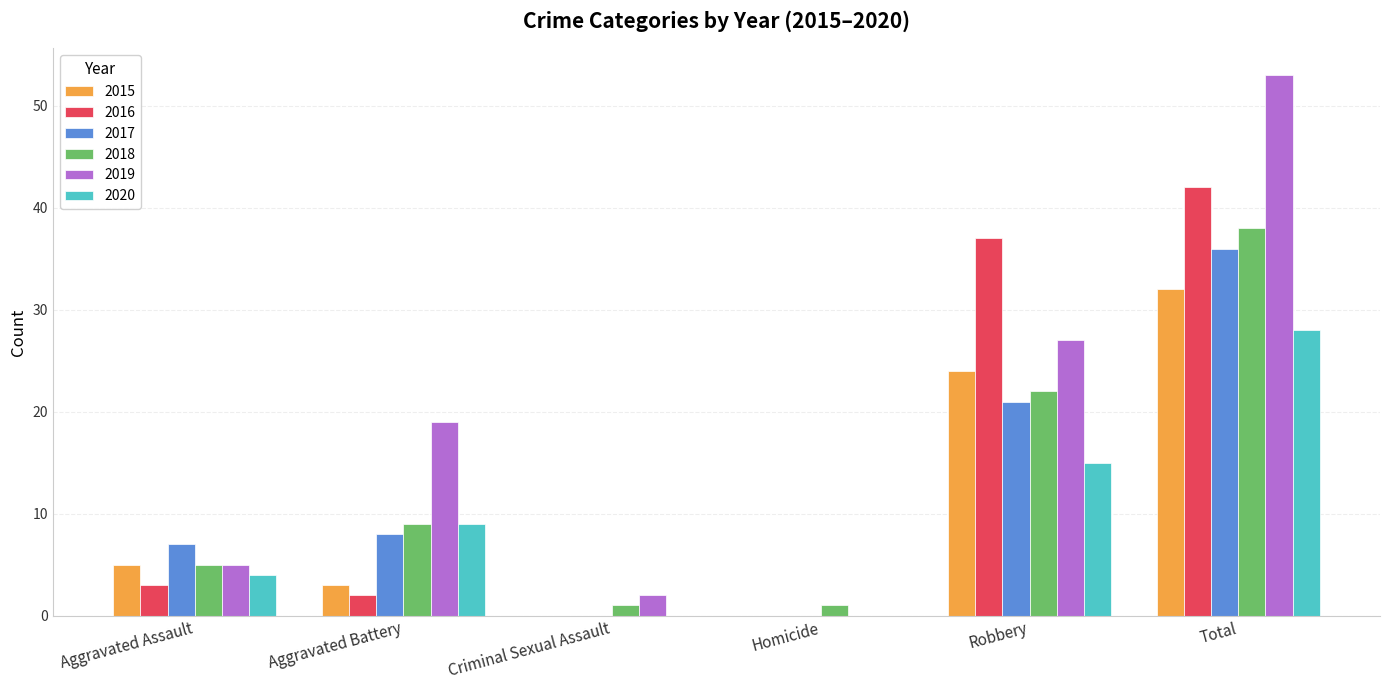

The 2019 series shows 19 at Aggravated Battery. True or false?

True